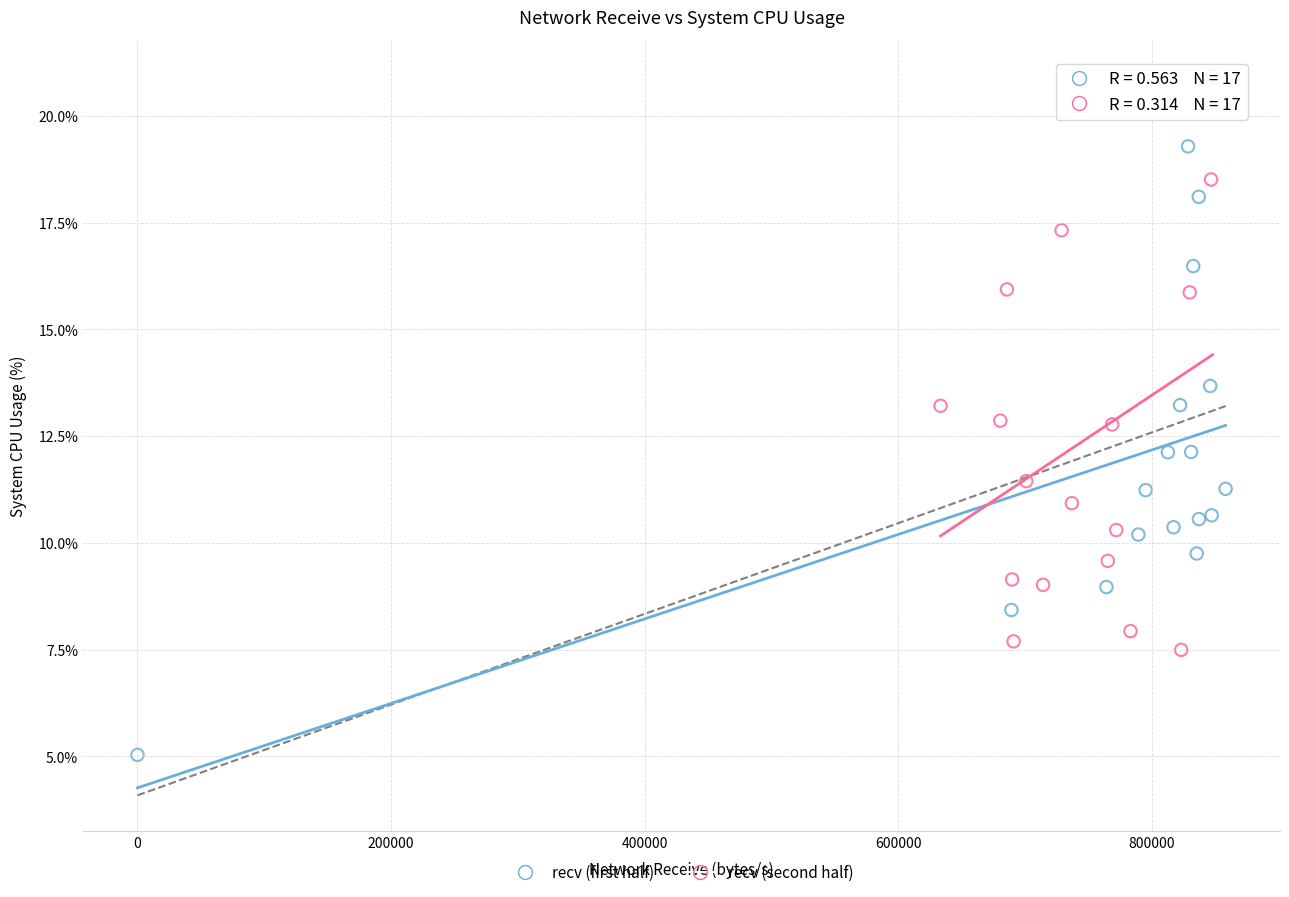

Which series contains the highest Y value?

recv (second half)